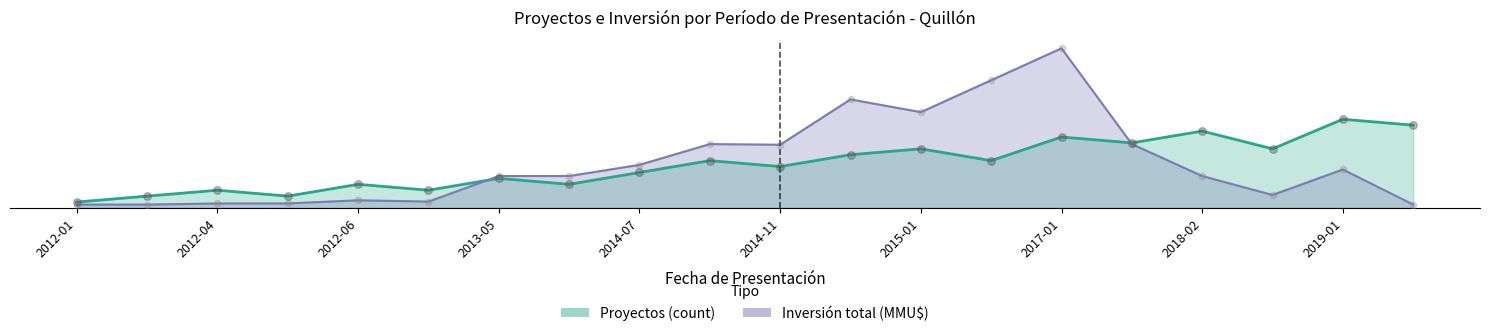

At how many categories does at least one series exceed 13?

6